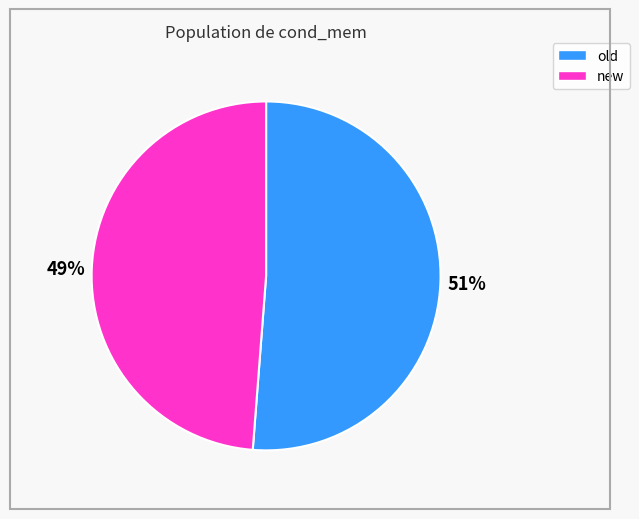

Does any single category account for the majority?

Yes